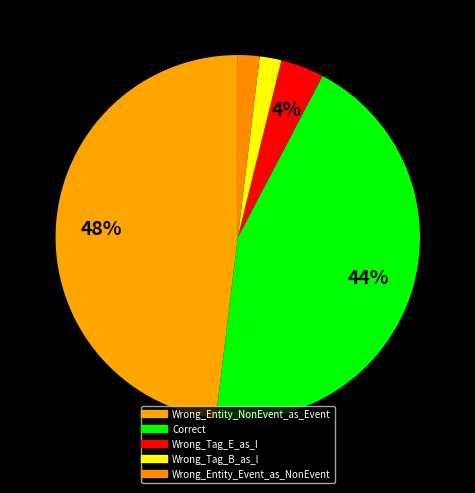

How many segments does this pie chart have?

5